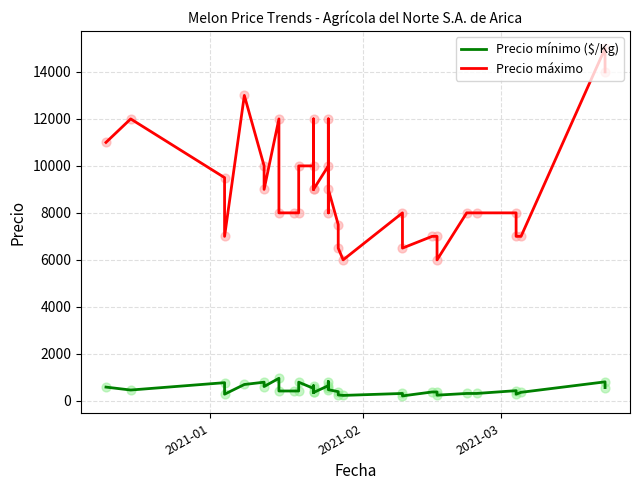

At how many categories does at least one series exceed 6562?

31